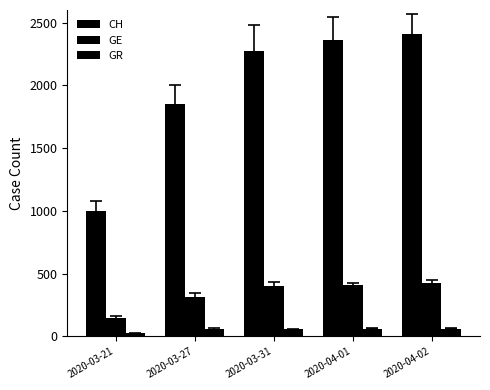

How many data points in CH are less than 2277?

2